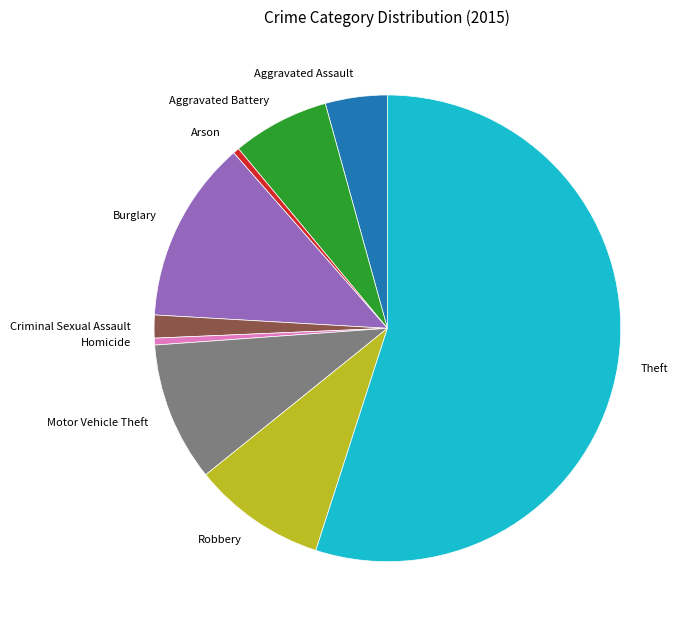

True or false: Aggravated Battery accounts for 17% of the total.

False